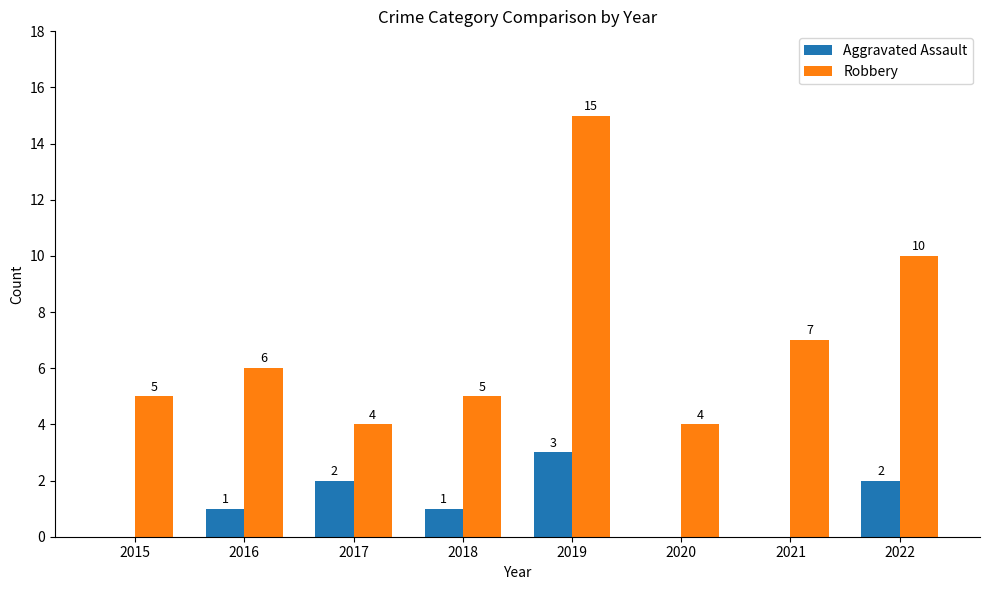

Is it true that Aggravated Assault equals 3 at 2017?

False